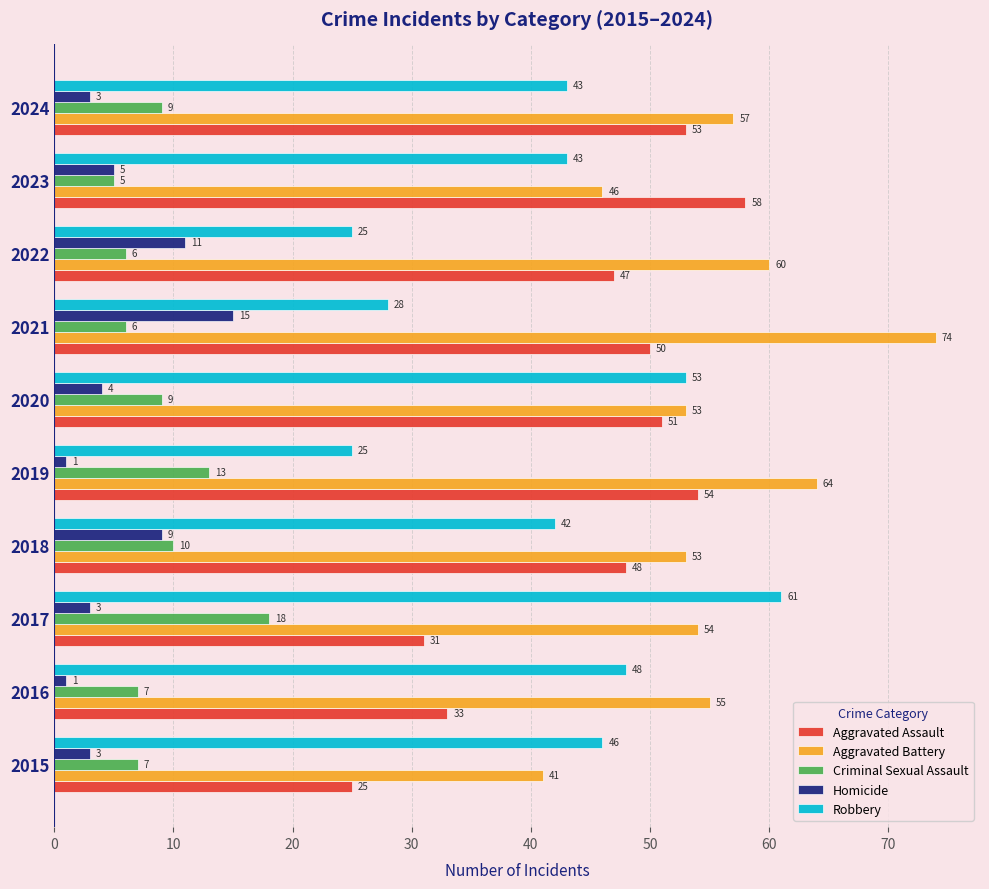

What is the difference between the highest and lowest values at 2019?

63